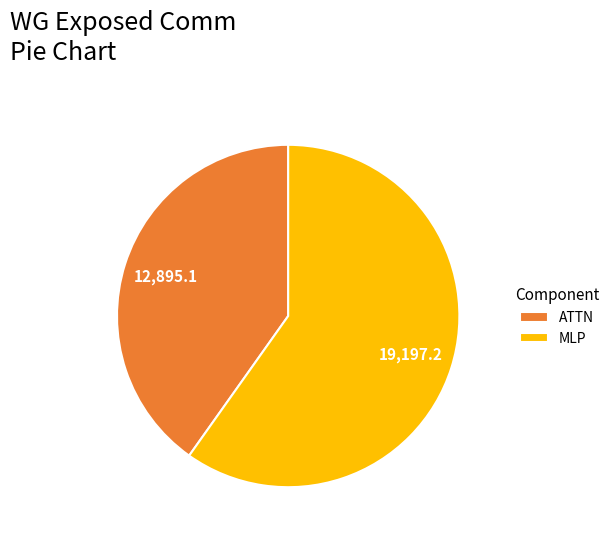

Do MLP and ATTN together represent more than half of the pie?

Yes